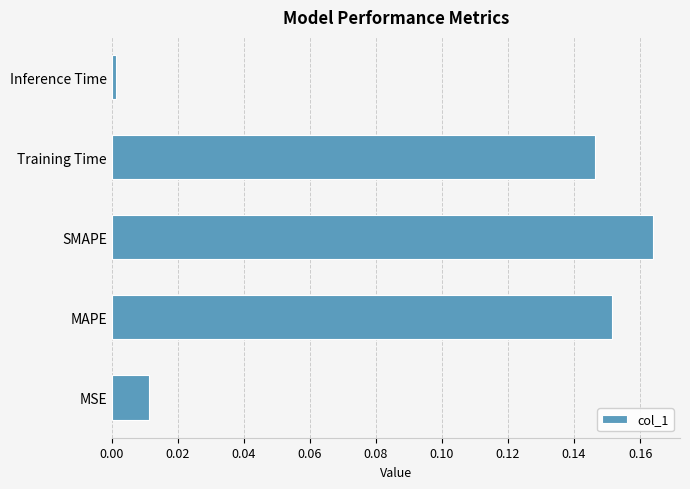

Rank the categories by value from lowest to highest.

Inference Time, MSE, Training Time, MAPE, SMAPE